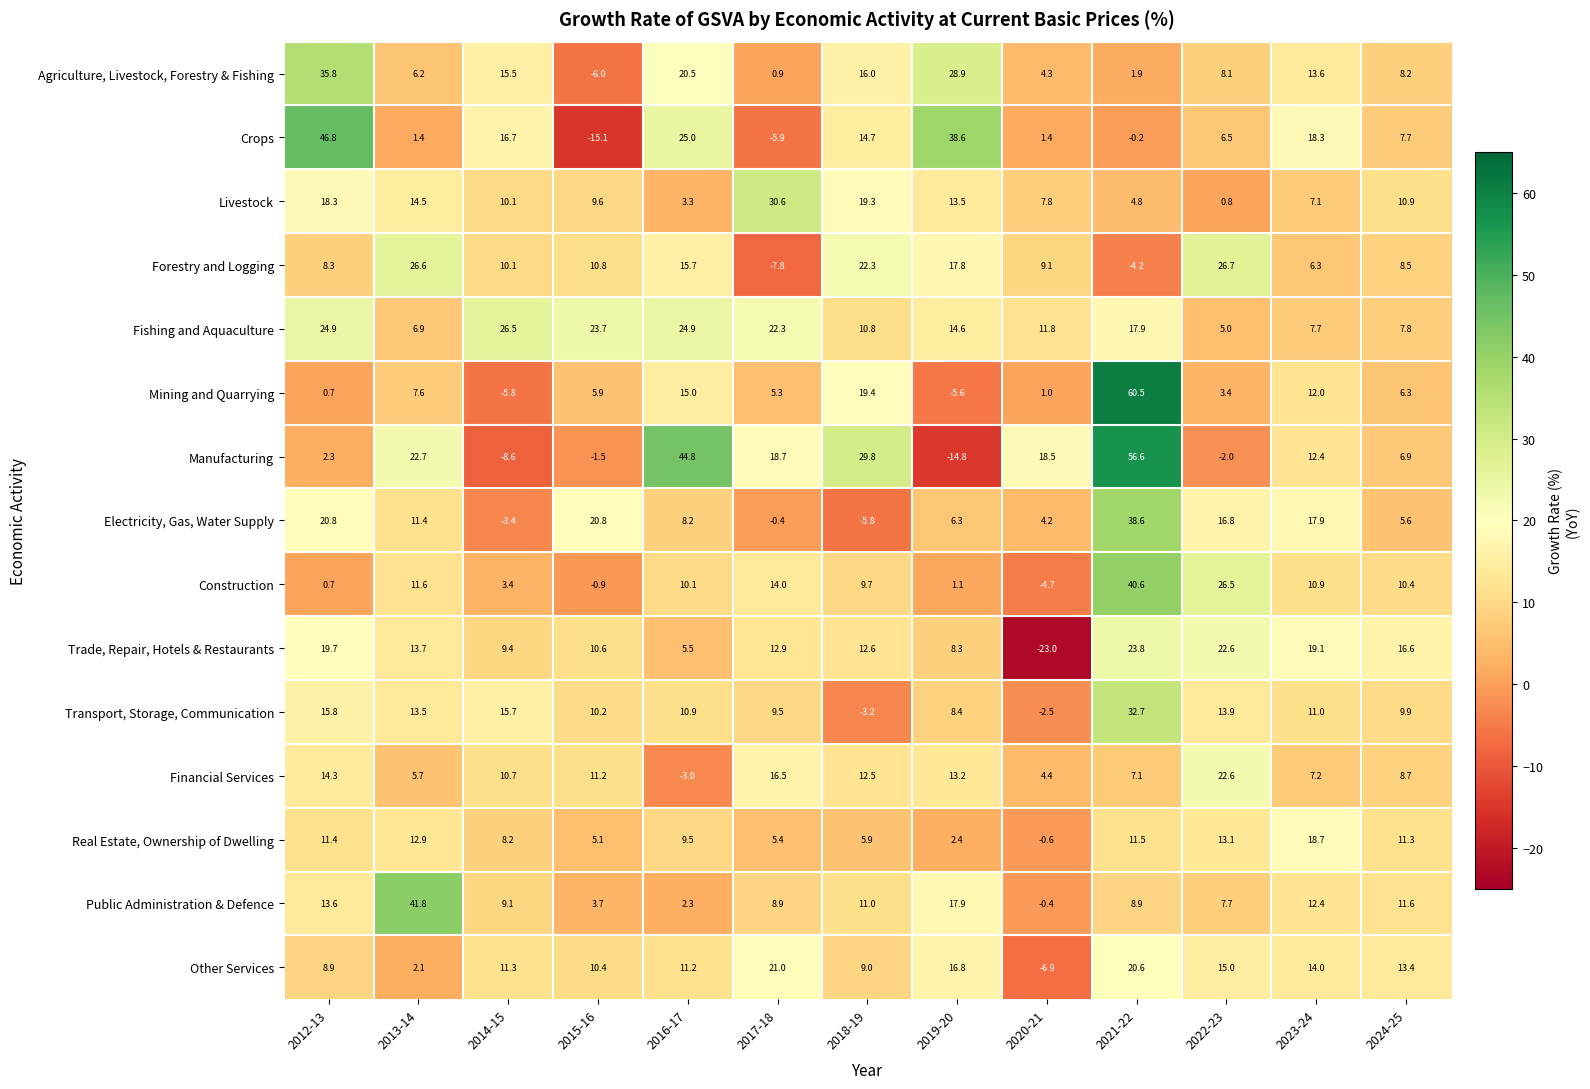

What is the sum of all Real Estate, Ownership of Dwelling values?

114.8